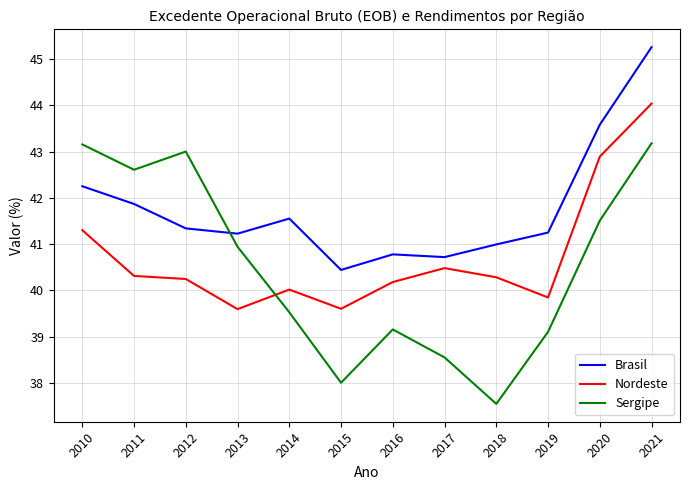

What is the total value across all series at 2018?

118.8